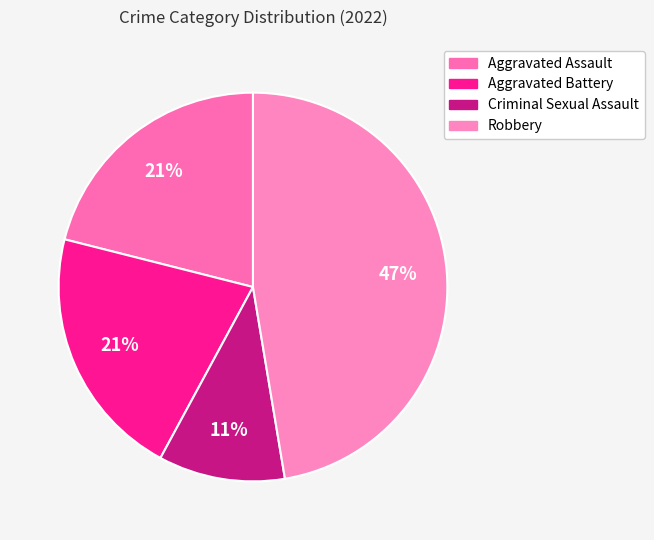

How many slices are in this pie chart?

4